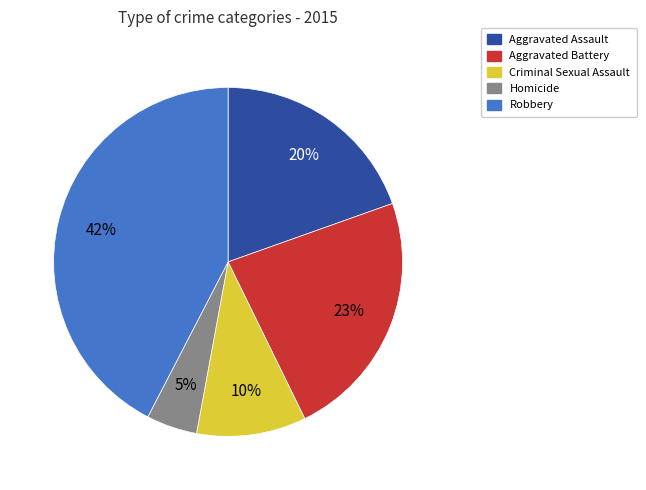

Does any single category account for the majority?

No